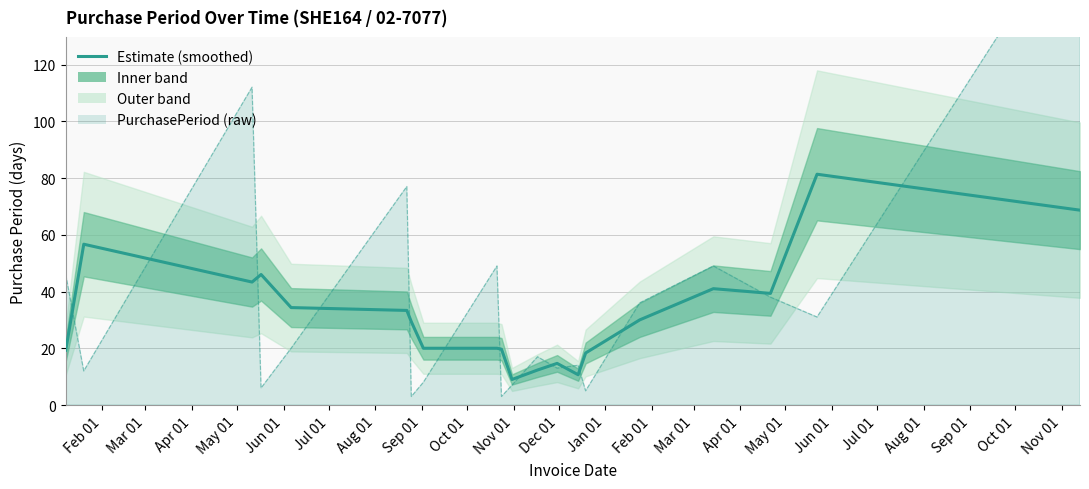

True or false: the data shows 12.3 at Jan 01.

True